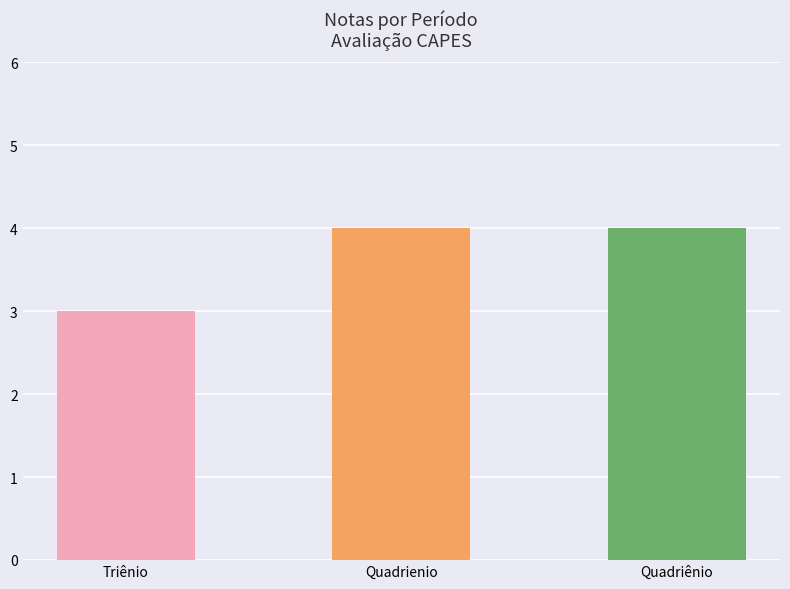

The chart shows a value of 3 at Triênio. True or false?

True